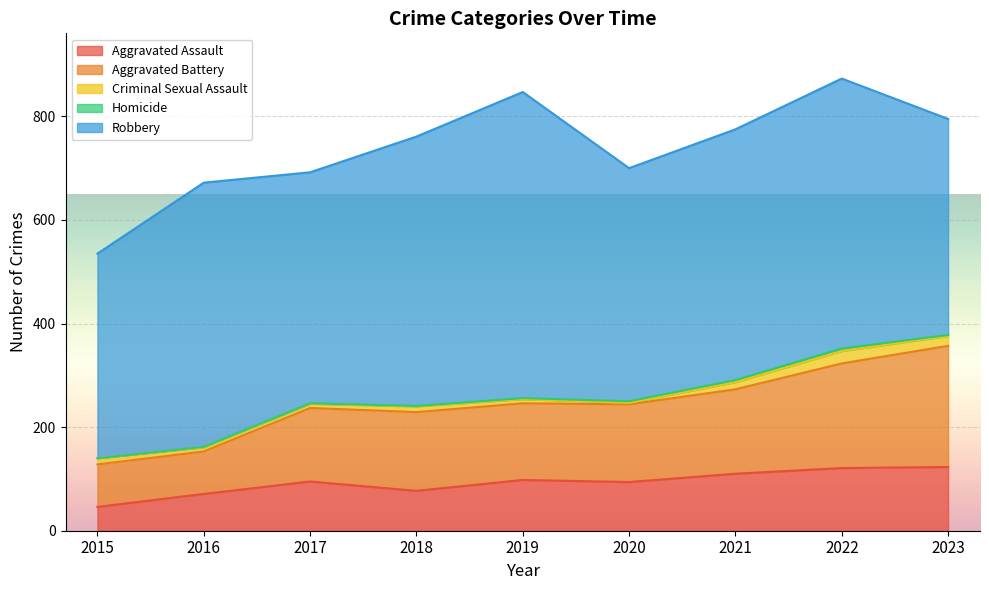

What are all the series names shown in the legend?

Aggravated Assault, Aggravated Battery, Criminal Sexual Assault, Homicide, Robbery